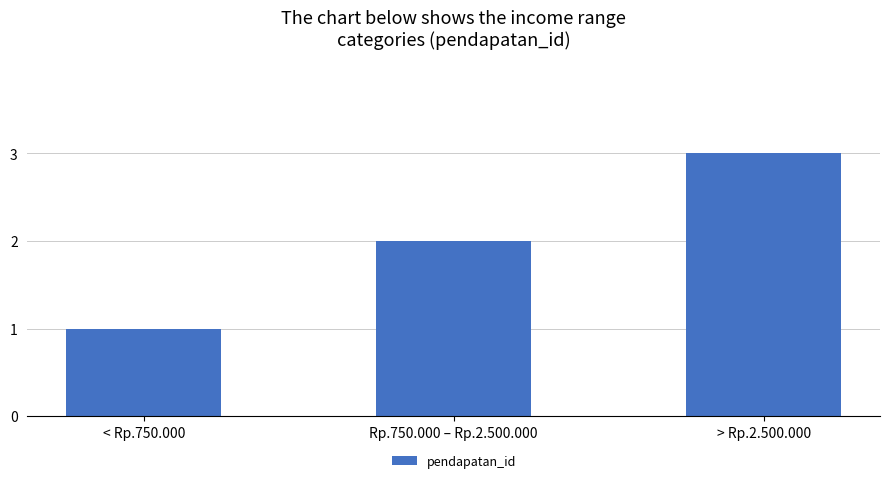

The chart shows a value of 2 at Rp.750.000 – Rp.2.500.000. True or false?

True